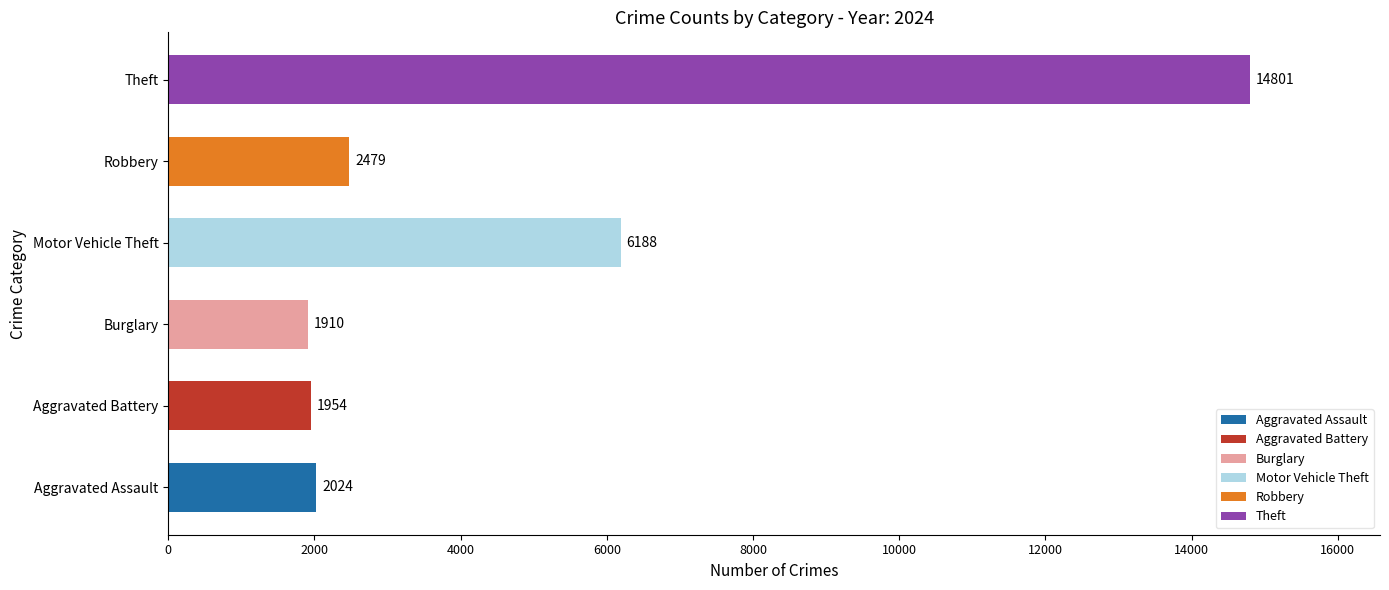

Is it true that Motor Vehicle Theft equals 906 at 2021?

False